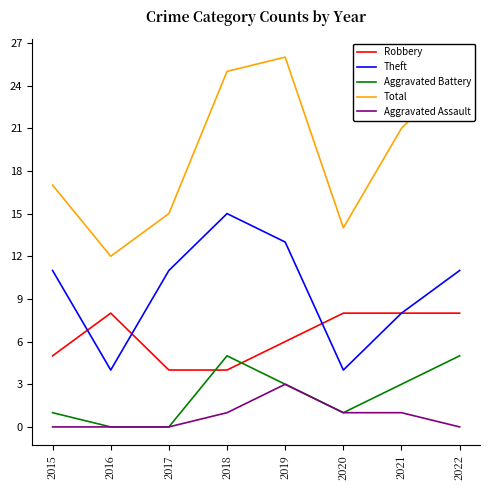

Read the Robbery value at 2019.

6